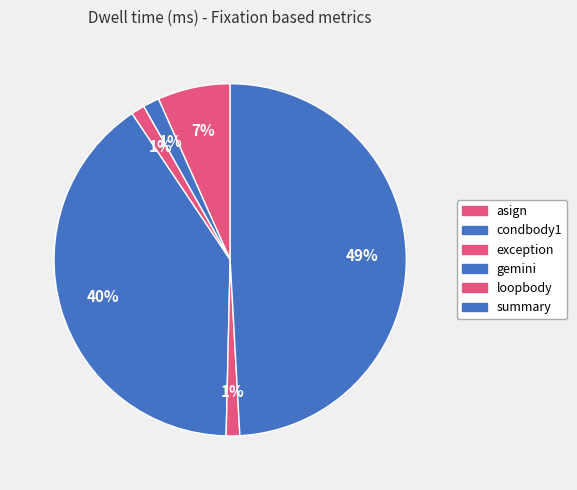

Combined, what portion of the pie is asign and gemini?

46.9%